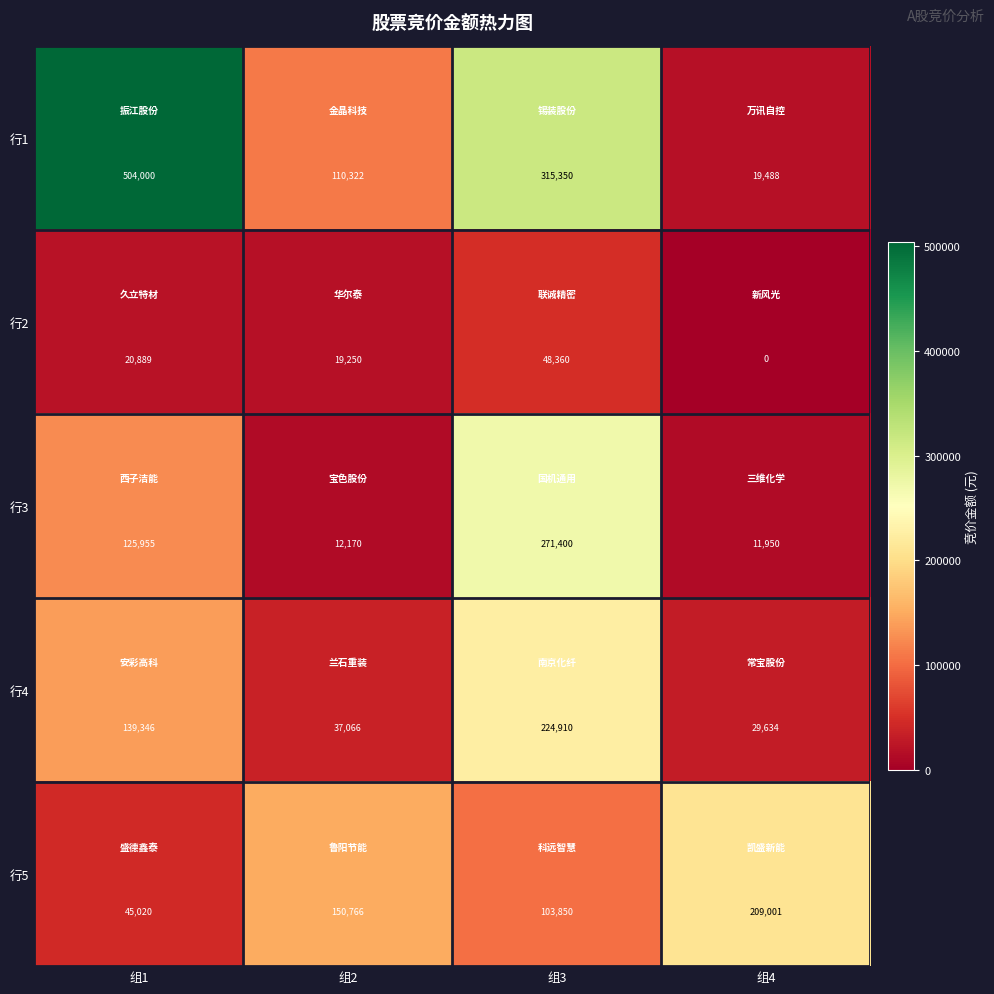

Rank the series by their maximum value, from lowest to highest.

行2, 行5, 行4, 行3, 行1